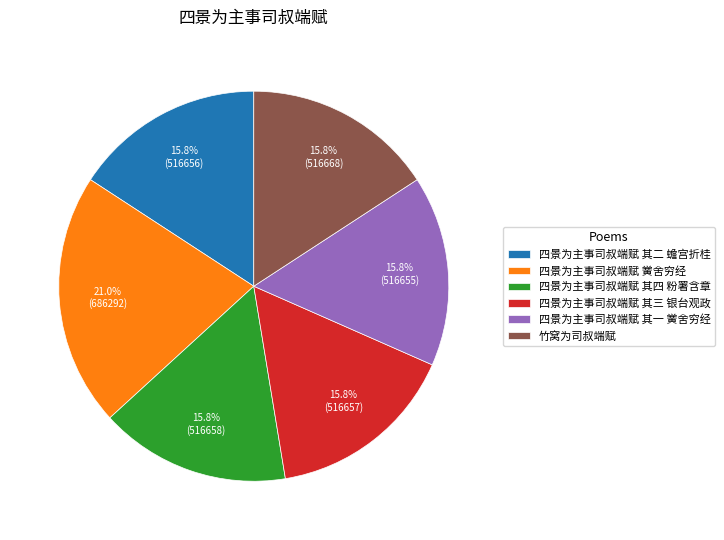

Is it true that 竹窝为司叔端赋 is 16% of the pie?

True